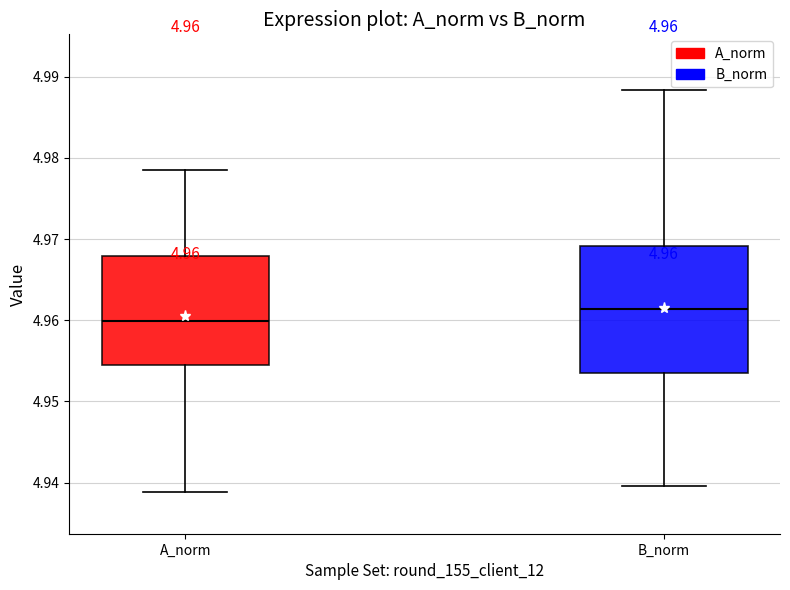

Which box has the highest median line?

B_norm